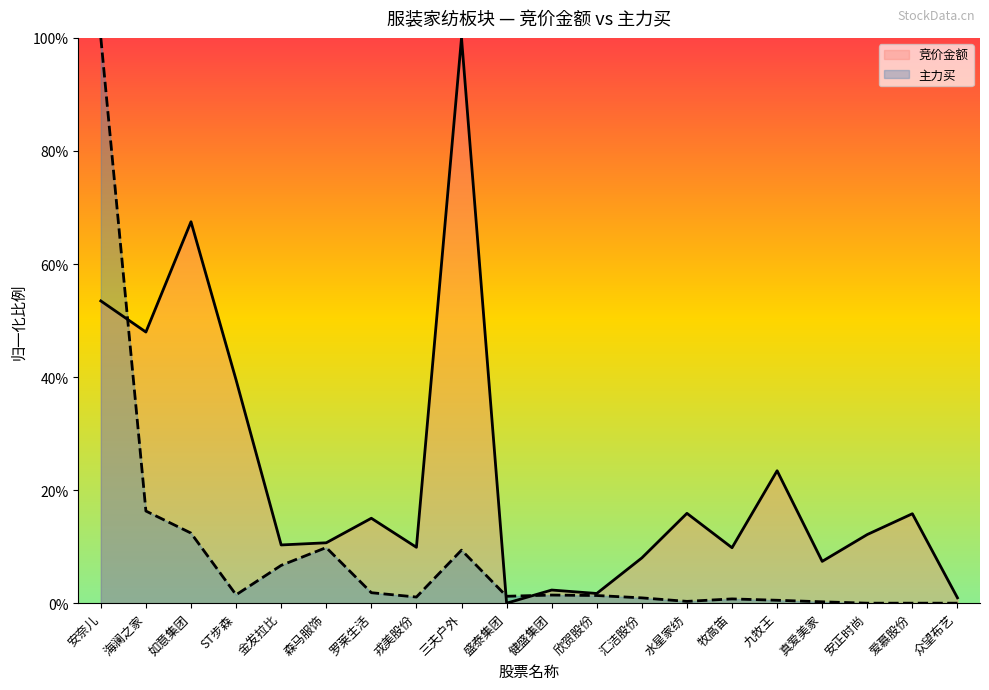

Count the number of data series in this chart.

2